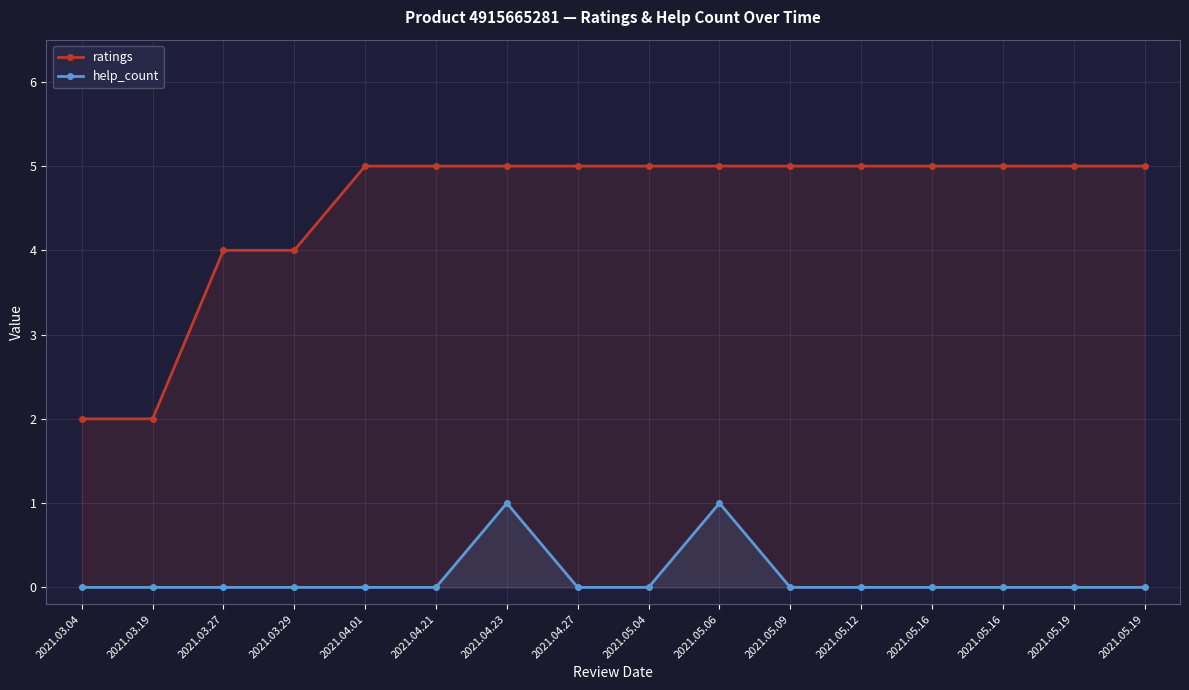

What is the sum of the ratings values at 2021.05.16 and 2021.05.16?

10